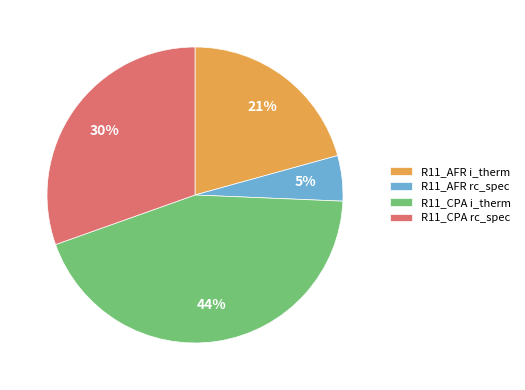

Is there a majority slice in this chart?

No